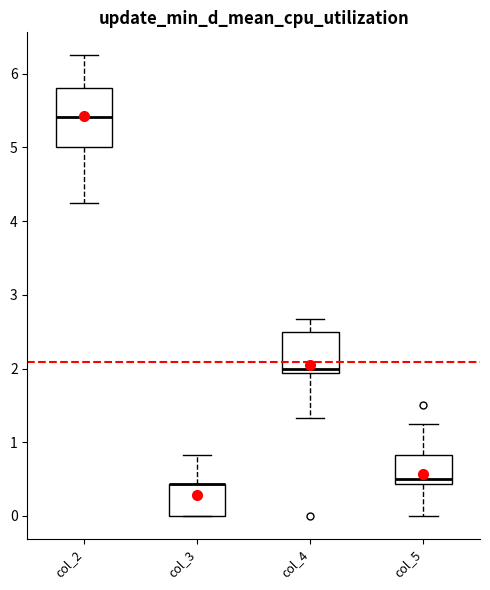

Which box is the tallest, from its lower edge to its upper edge?

col_2